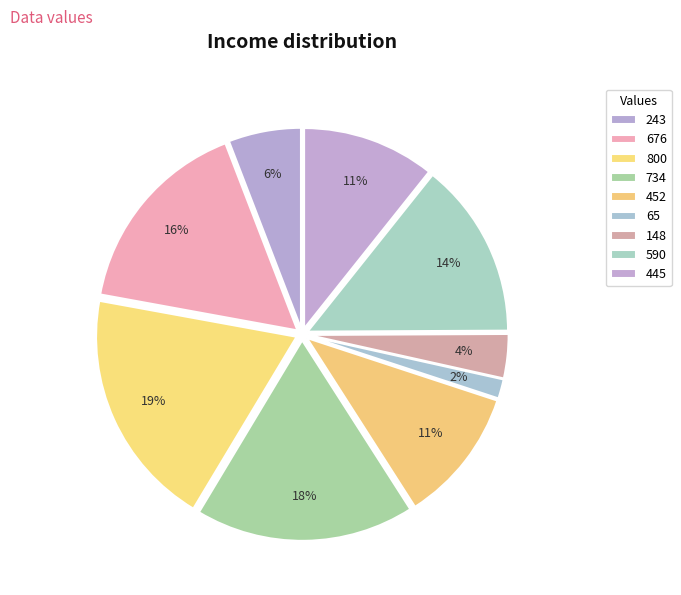

To the nearest percent, what percentage of the pie is 800?

19%